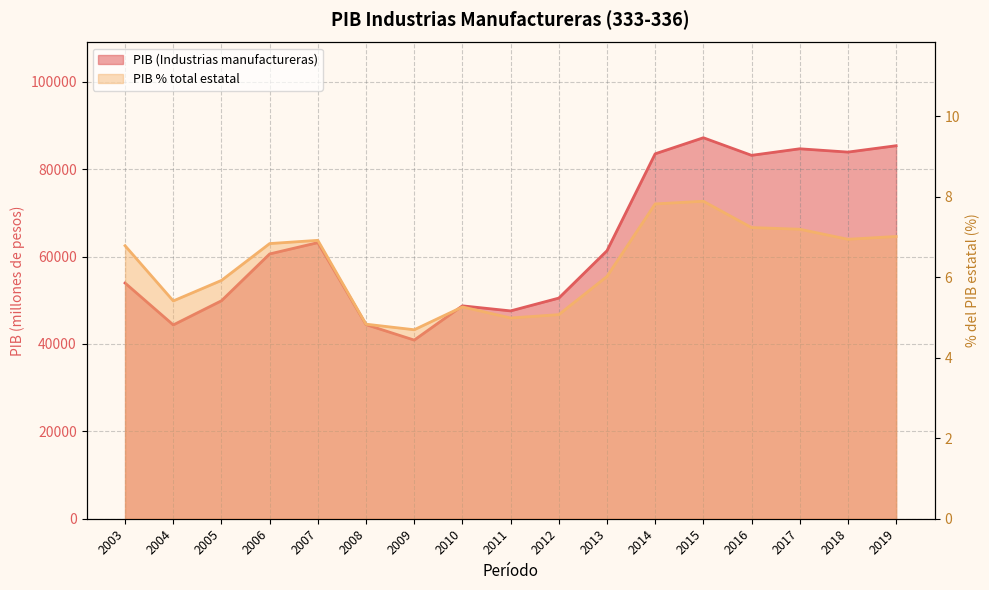

Reading left to right, extract all data points from this chart.

PIB (Industrias manufactureras): 2003=53946.8	2004=44358.3	2005=49888.9	2006=60603.7	2007=63193.1	2008=44426.9	2009=40885.3	2010=48725.5	2011=47567.8	2012=50499.1	2013=61338.5	2014=83523.0	2015=87201.0	2016=83175.0	2017=84674.1	2018=83916.7	2019=85373.9
PIB % total estatal: 2003=6.8	2004=5.4	2005=5.9	2006=6.8	2007=6.9	2008=4.8	2009=4.7	2010=5.3	2011=5.0	2012=5.1	2013=6.0	2014=7.8	2015=7.9	2016=7.2	2017=7.2	2018=6.9	2019=7.0